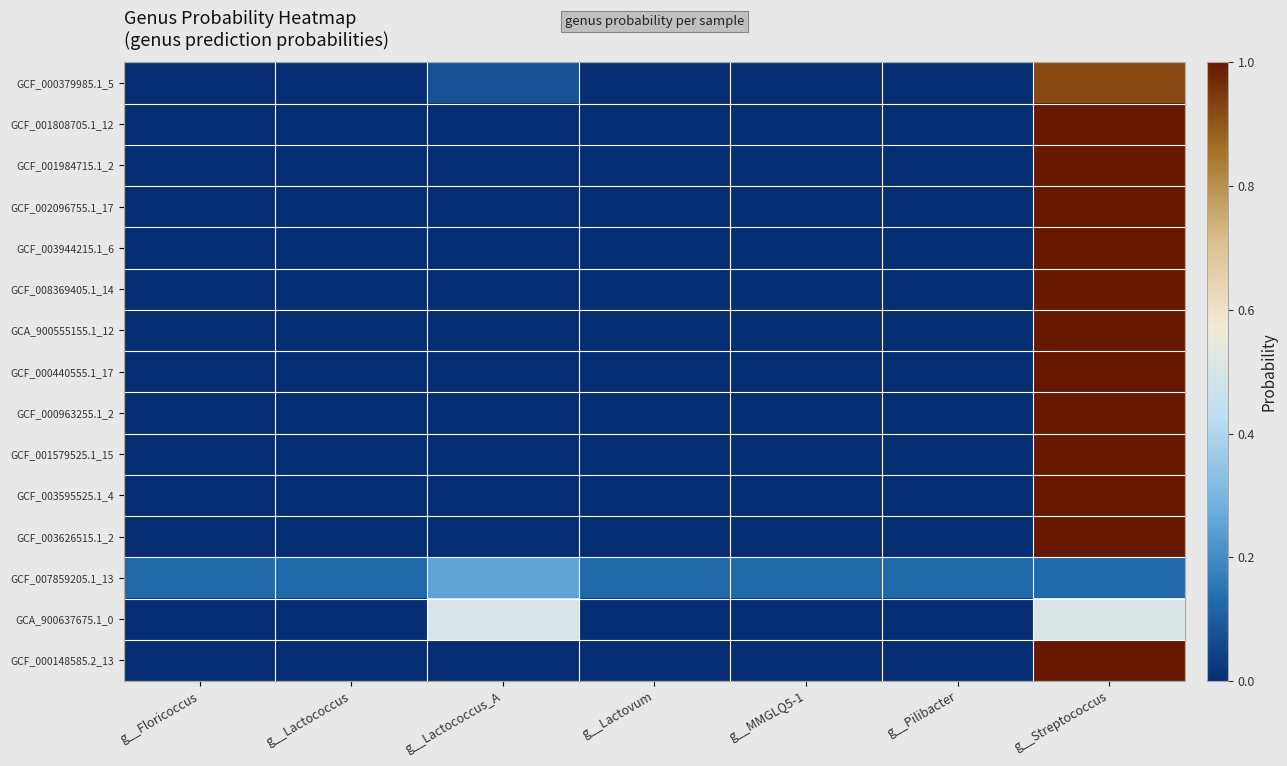

List the series in order of their peak value, highest first.

GCA_900555155.1_12, GCF_001579525.1_15, GCF_003595525.1_4, GCF_000963255.1_2, GCF_003626515.1_2, GCF_000440555.1_17, GCF_000148585.2_13, GCF_003944215.1_6, GCF_008369405.1_14, GCF_002096755.1_17, GCF_001984715.1_2, GCF_001808705.1_12, GCF_000379985.1_5, GCA_900637675.1_0, GCF_007859205.1_13